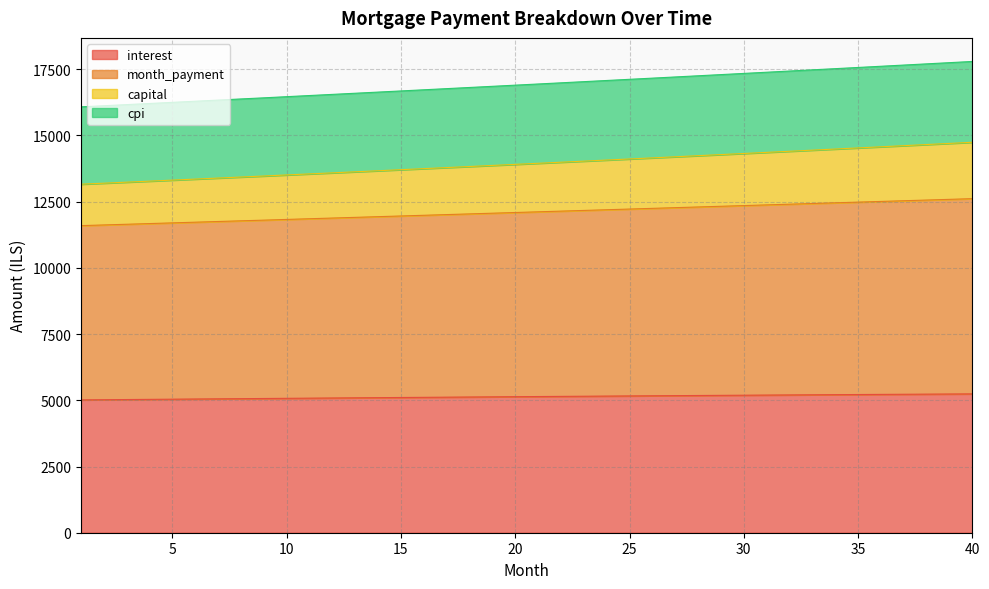

True or false: cpi and interest intersect in this chart.

False